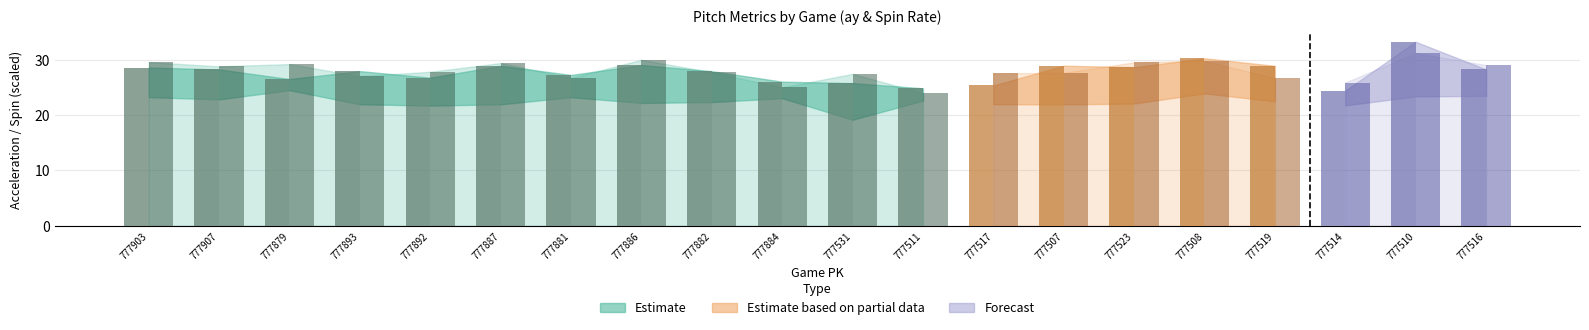

What is the difference between the highest and lowest values at 777531?

1.7